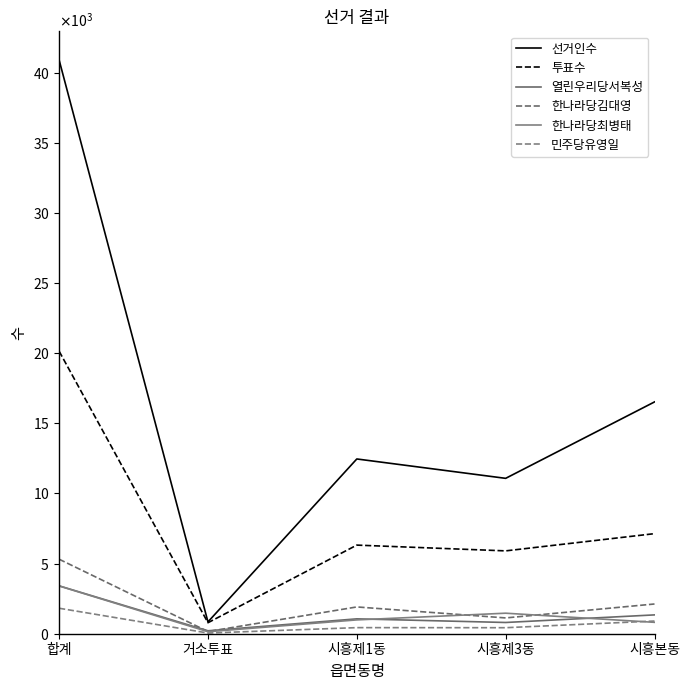

Reading left to right, extract all data points from this chart.

선거인수: 40894	842	12456	11075	16521
투표수: 20139	784	6316	5905	7133
열린우리당서복성: 3412	209	1060	801	1342
한나라당김대영: 5311	157	1909	1126	2119
한나라당최병태: 3404	143	985	1463	812
민주당유영일: 1816	49	434	429	904